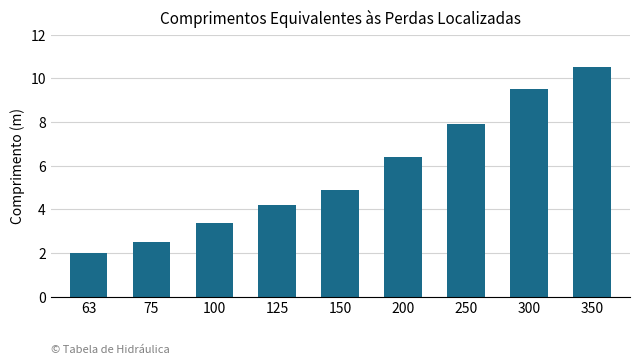

Is it true that the value at 100 is 4.8?

False